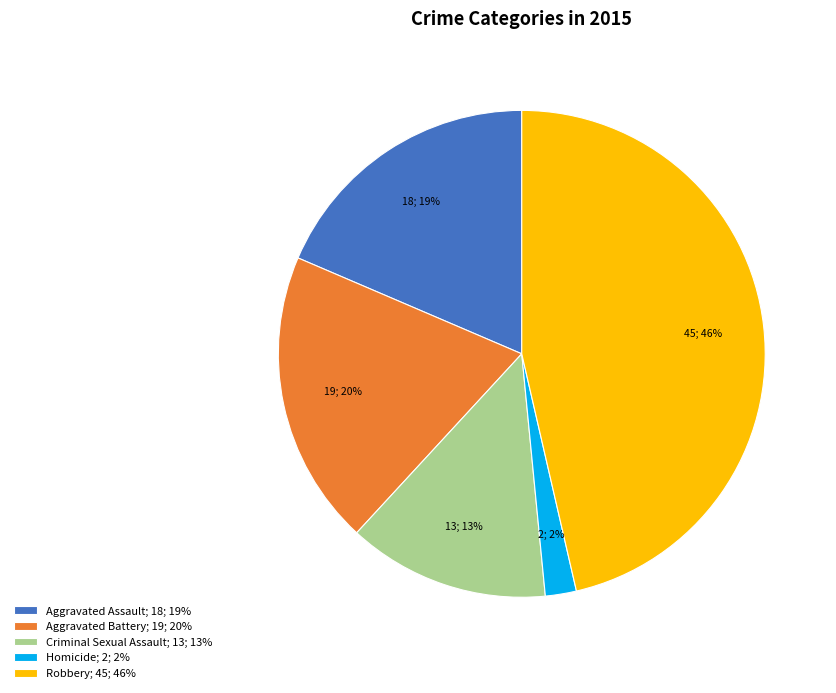

To the nearest percent, what percentage of the pie is Robbery?

46%